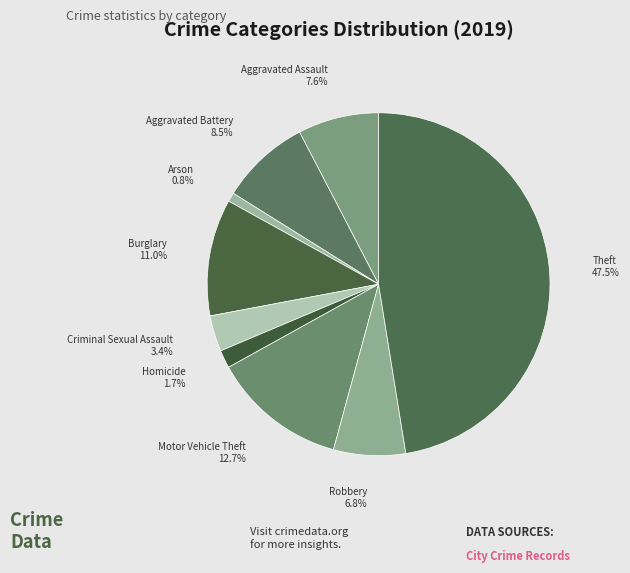

To the nearest percent, what is the average slice percentage?

11%